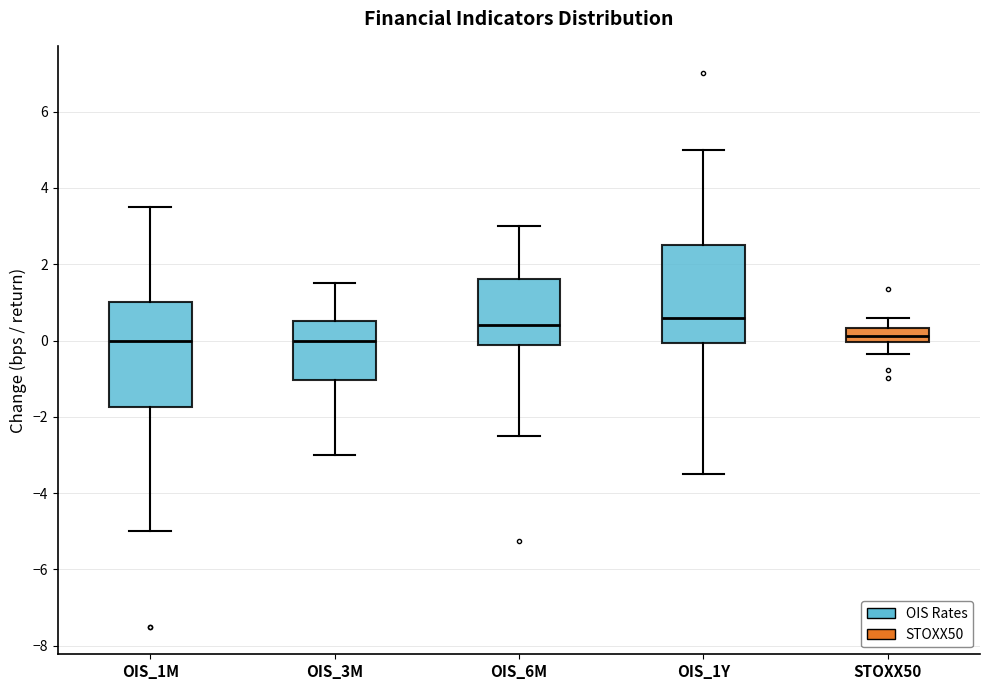

Reading left to right, read every box against the y-axis: the position of its median line, the range the box covers, and the ends of its whiskers. The values are not printed on the chart, so give them approximately, as read against the axis.

OIS_1M: median 0.0, box -1.8 to 1.0, whiskers -5.0 to 3.6
OIS_3M: median 0.0, box -1.0 to 0.6, whiskers -3.0 to 1.6
OIS_6M: median 0.4, box -0.2 to 1.6, whiskers -2.4 to 3.0
OIS_1Y: median 0.6, box 0.0 to 2.6, whiskers -3.4 to 5.0
STOXX50: median 0.2, box 0.0 to 0.4, whiskers -0.4 to 0.6